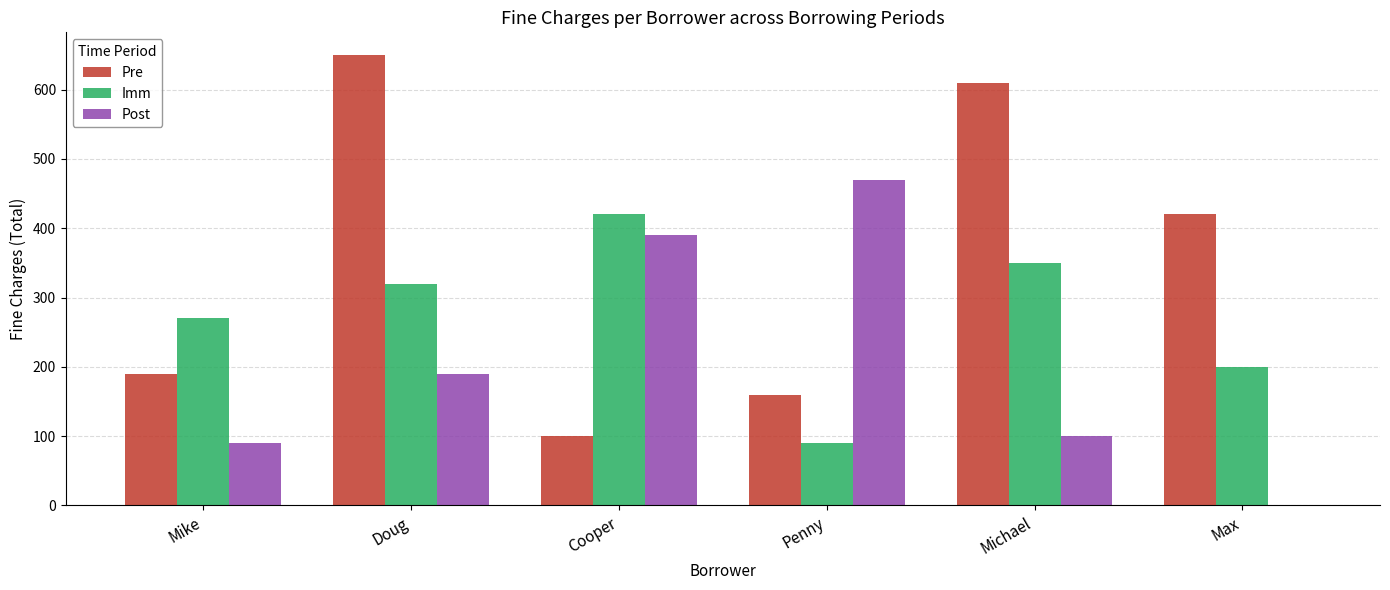

What is the total value across all series at Doug?

1160